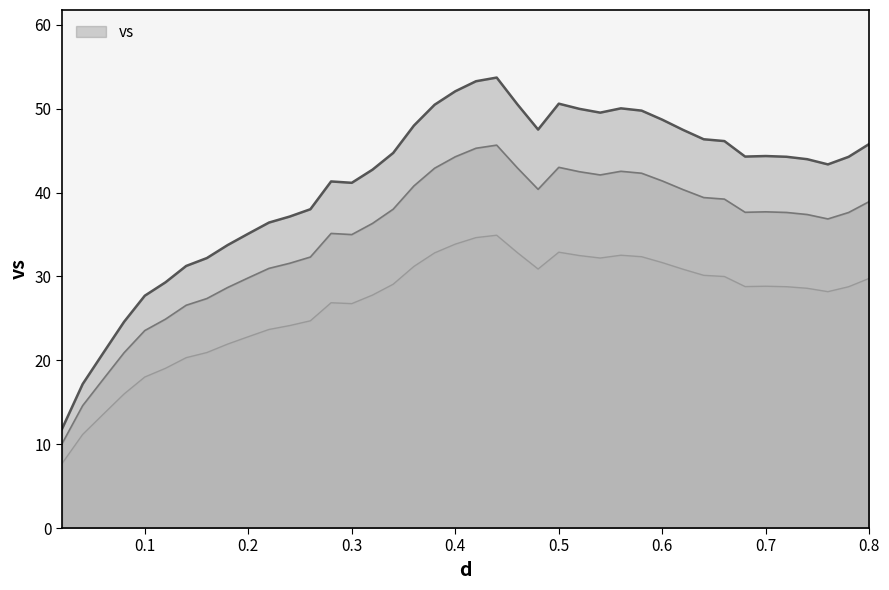

What is the difference between the maximum and minimum values?

41.9